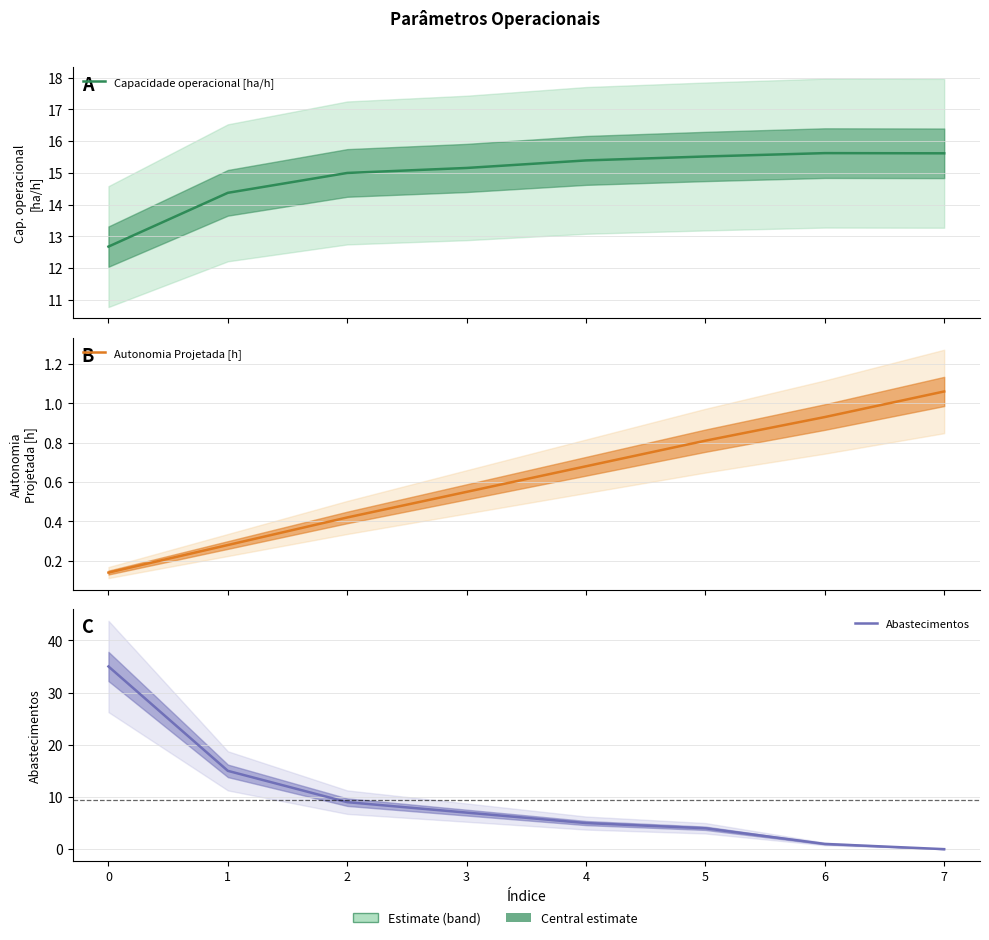

Which series has the largest range (max minus min)?

Abastecimentos